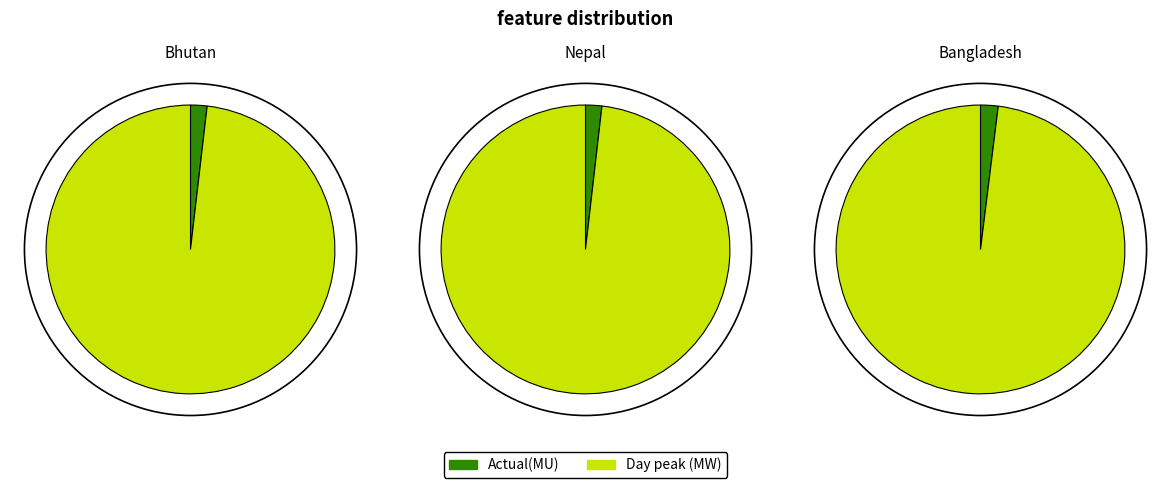

Is Day peak (MW) the majority of the pie?

Yes